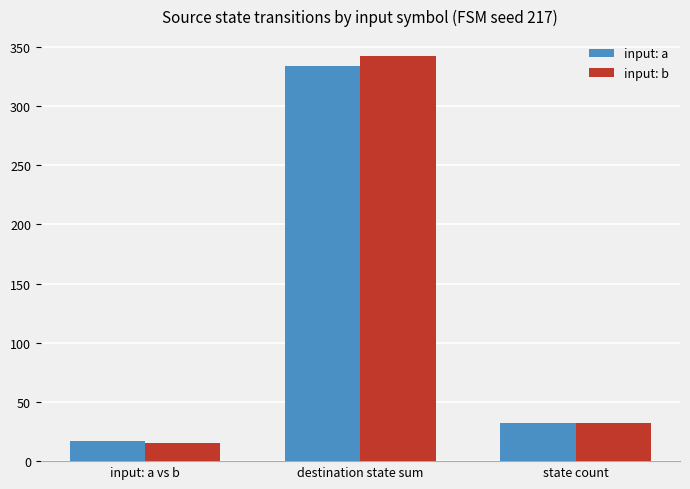

Rank the categories by input: a value from lowest to highest.

input: a vs b, state count, destination state sum